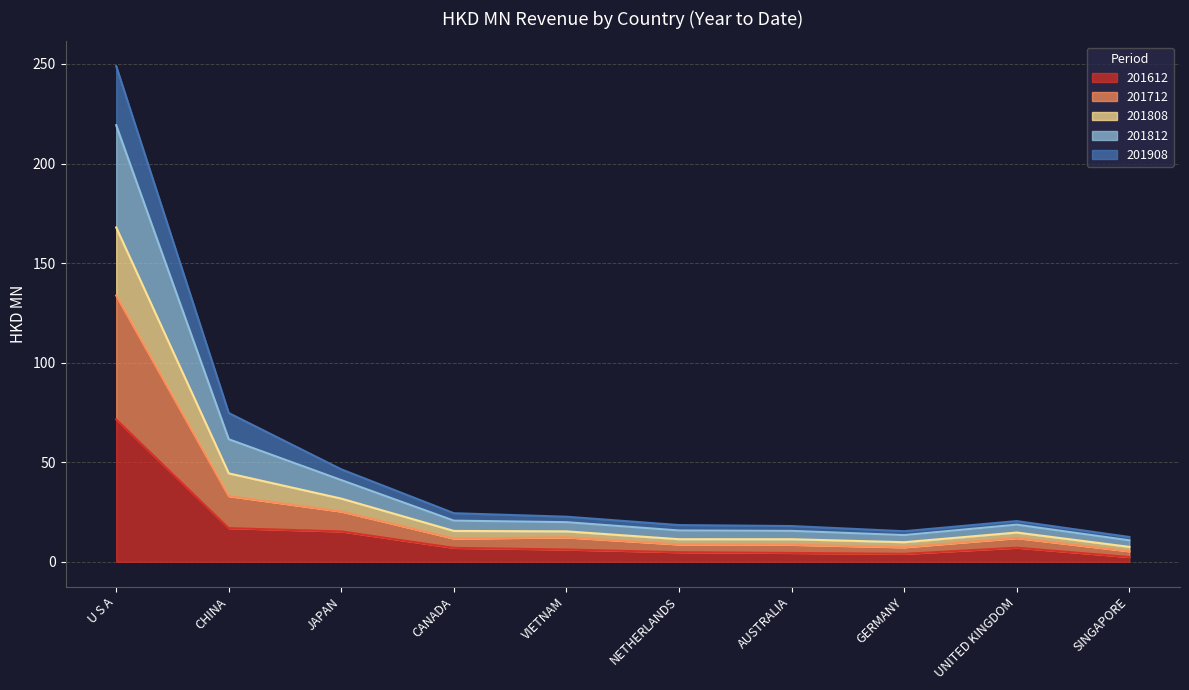

Is it true that 201712 equals 16.5 at NETHERLANDS?

False